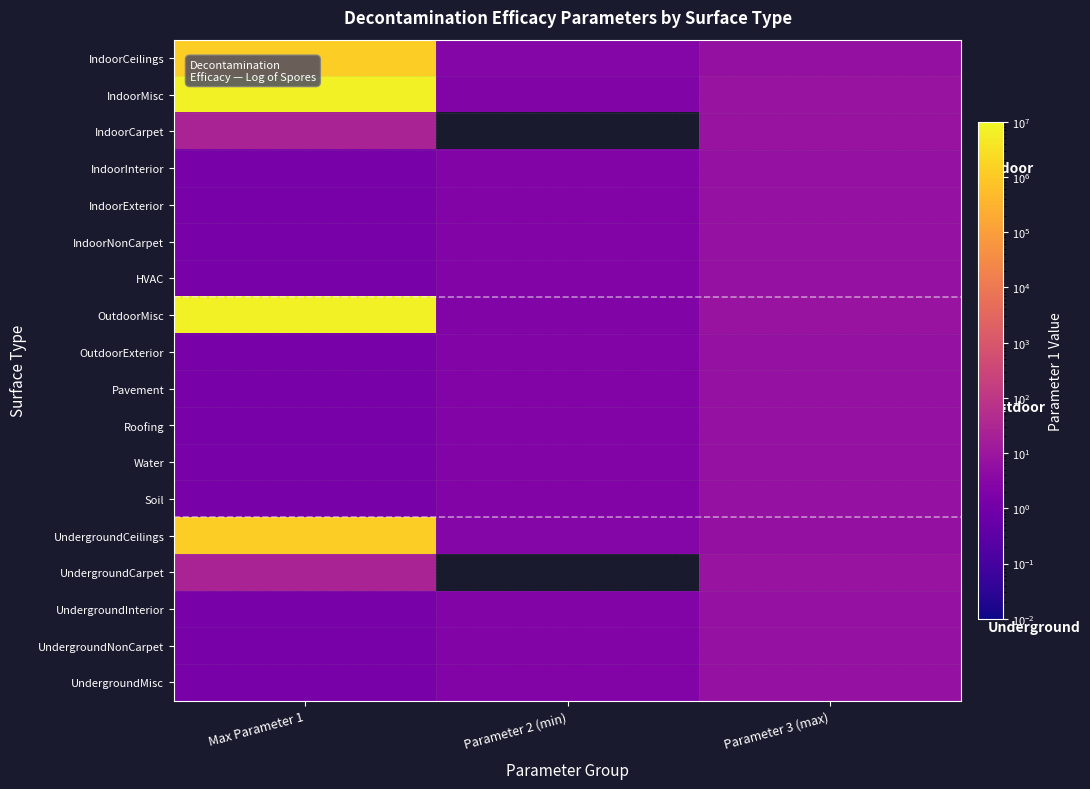

What is the difference between the highest and lowest values at Parameter 3 (max)?

2.1